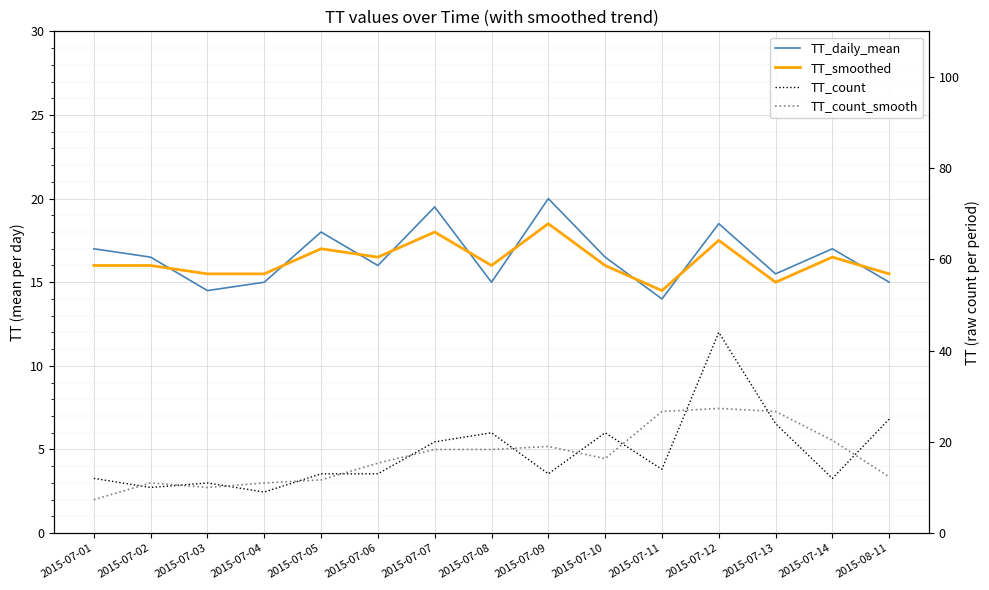

What is the total value across all series at 2015-07-11?

69.2